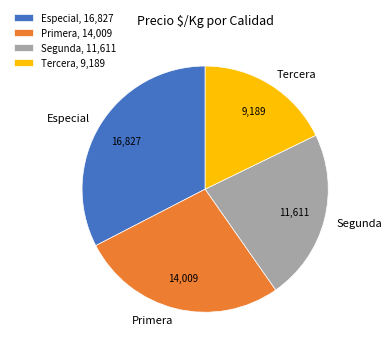

Is it true that Especial, 16,827 is 44% of the pie?

False